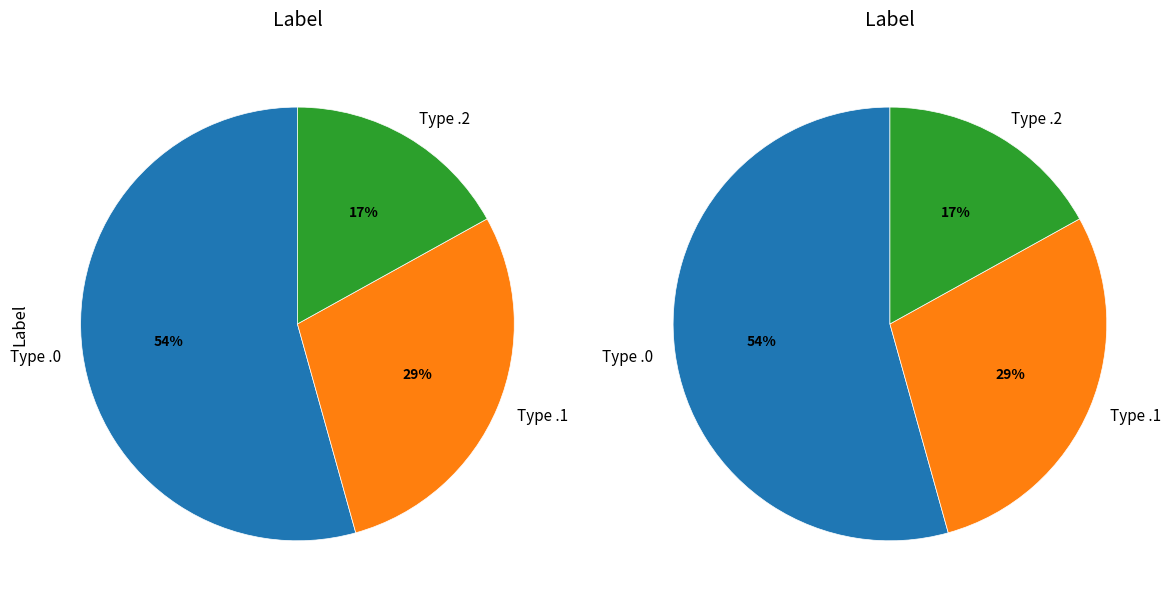

Does 2.1 account for over 50% of the chart?

No